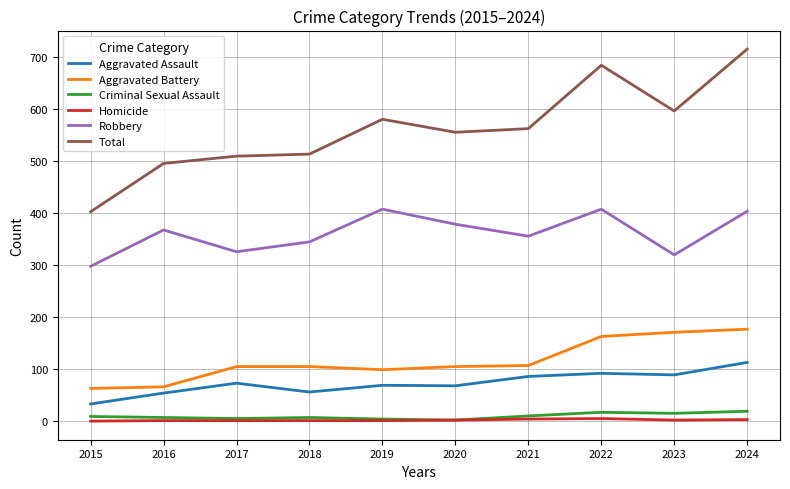

Where is the first local minimum for Aggravated Assault?

2018